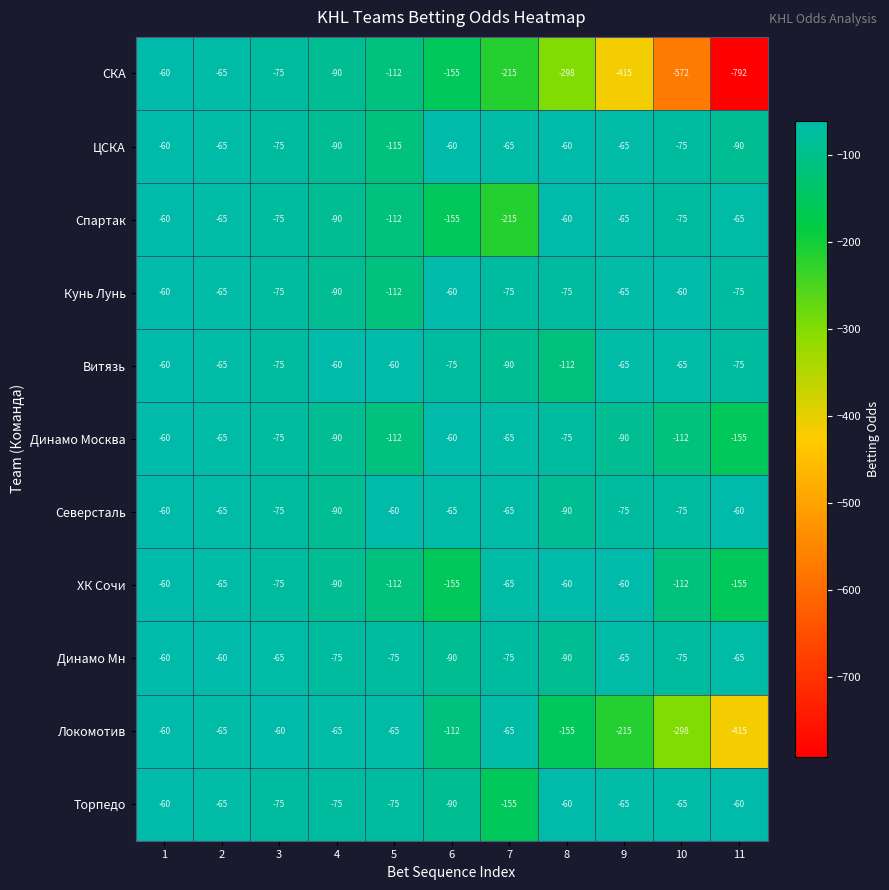

True or false: СКА has a value of -60 at 1.

True